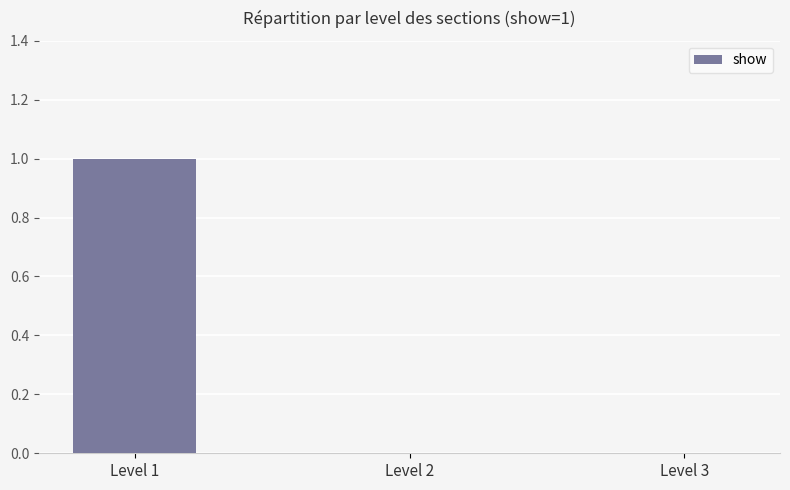

Between Level 1 and Level 2, which is larger?

Level 1